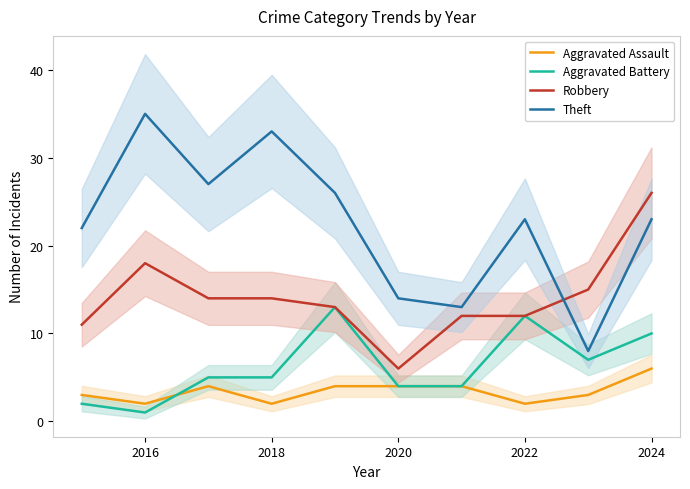

What is the value of the Aggravated Battery point at the 1st from the left?

2